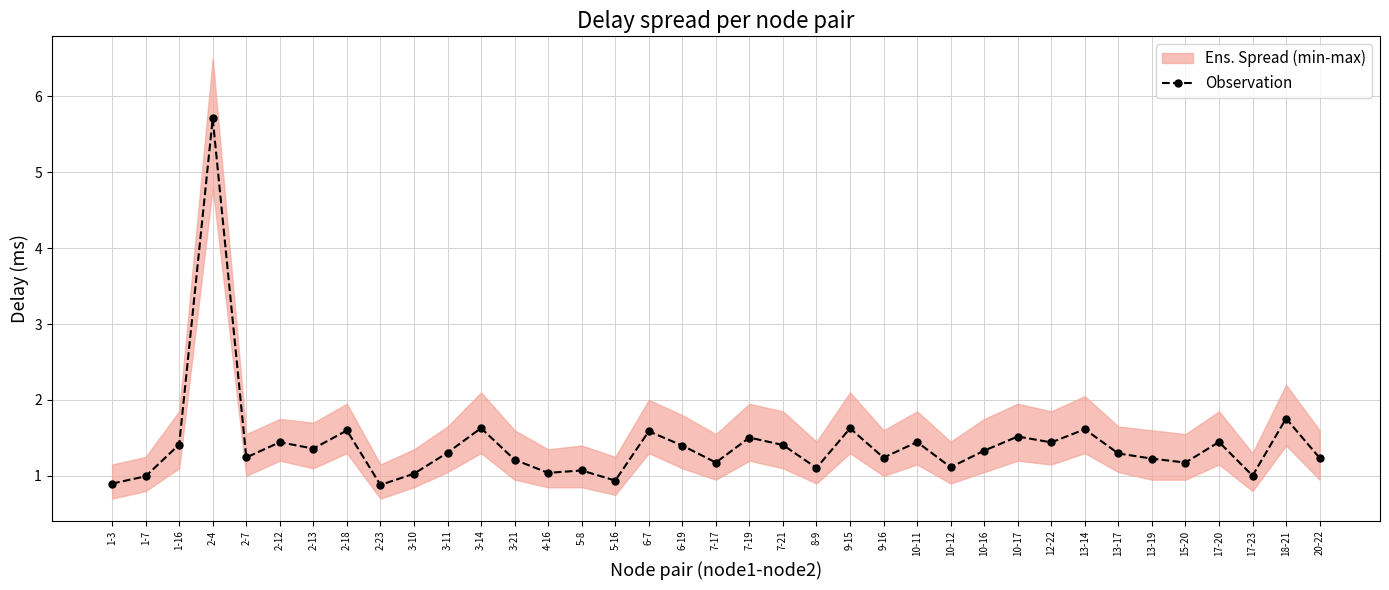

What is the sum of the values at 12-22 and 6-7?

3.0